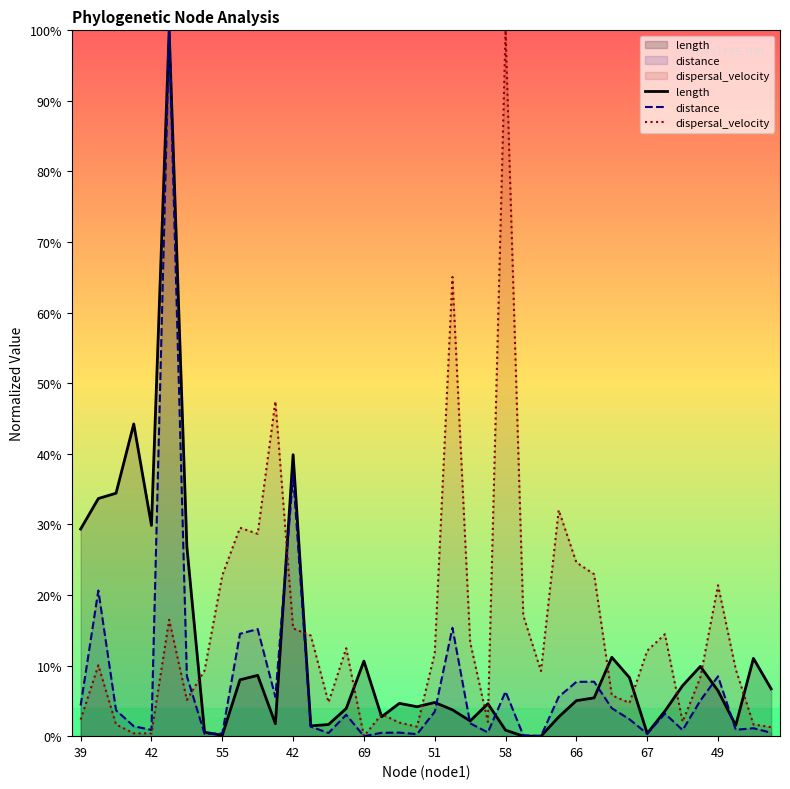

The dispersal_velocity series shows 111.1 at 21. True or false?

False